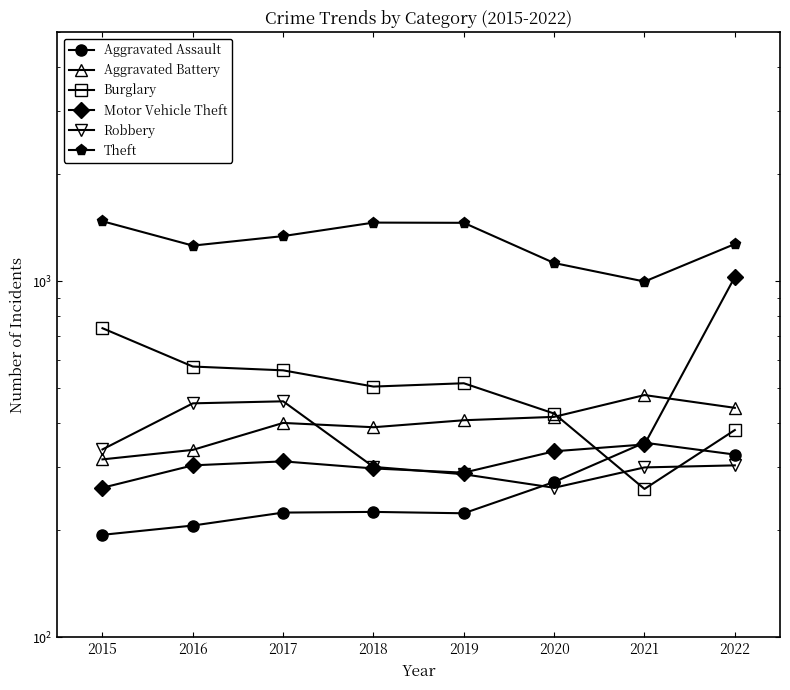

Rank the categories by Aggravated Assault value from highest to lowest.

2021, 2022, 2020, 2018, 2017, 2019, 2016, 2015